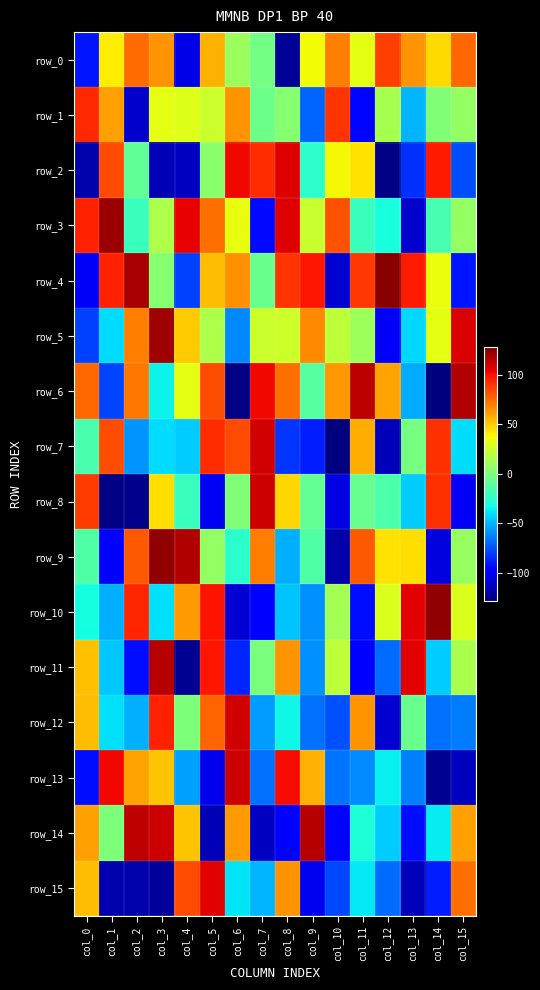

What is the total value across all series at col_15?

10